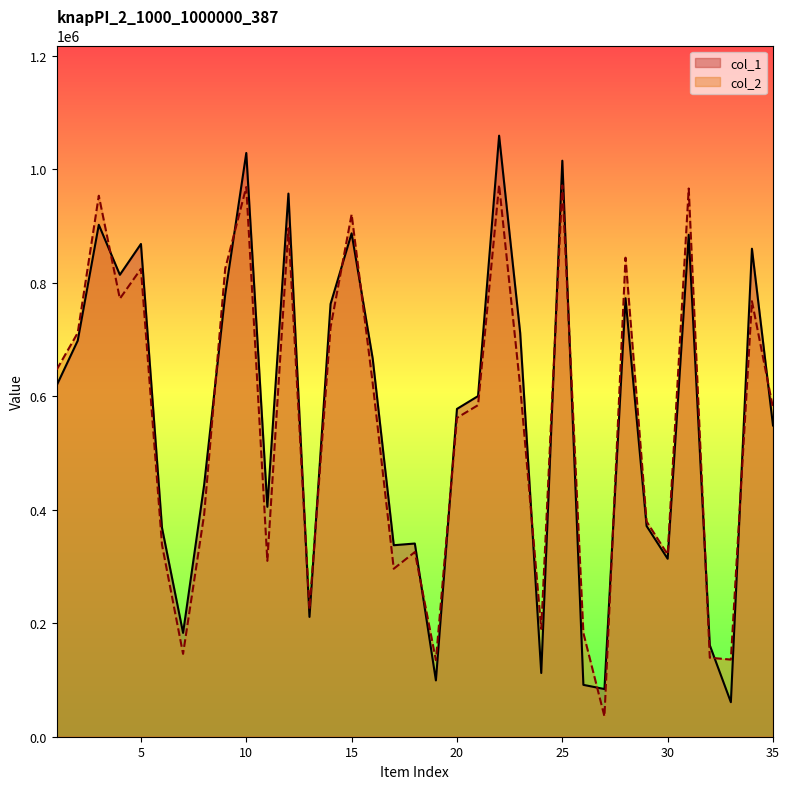

How many interior local valleys does the col_2 series have?

10